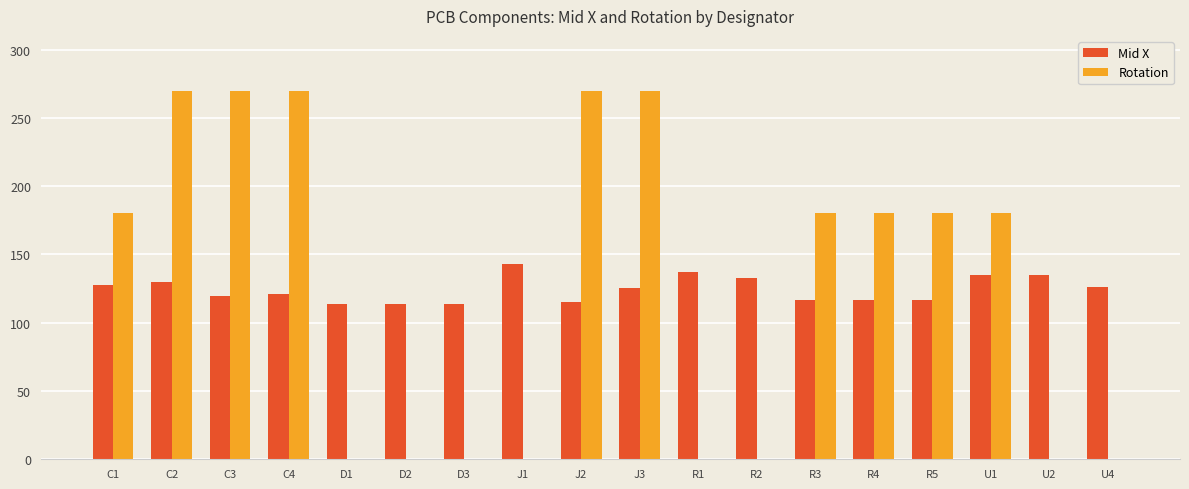

The value of Mid X at C2 is 217.7. True or false?

False